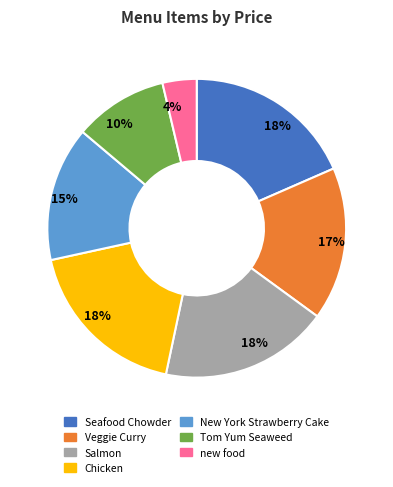

To the nearest percent, what is the combined percentage of Seafood Chowder and Veggie Curry?

35%